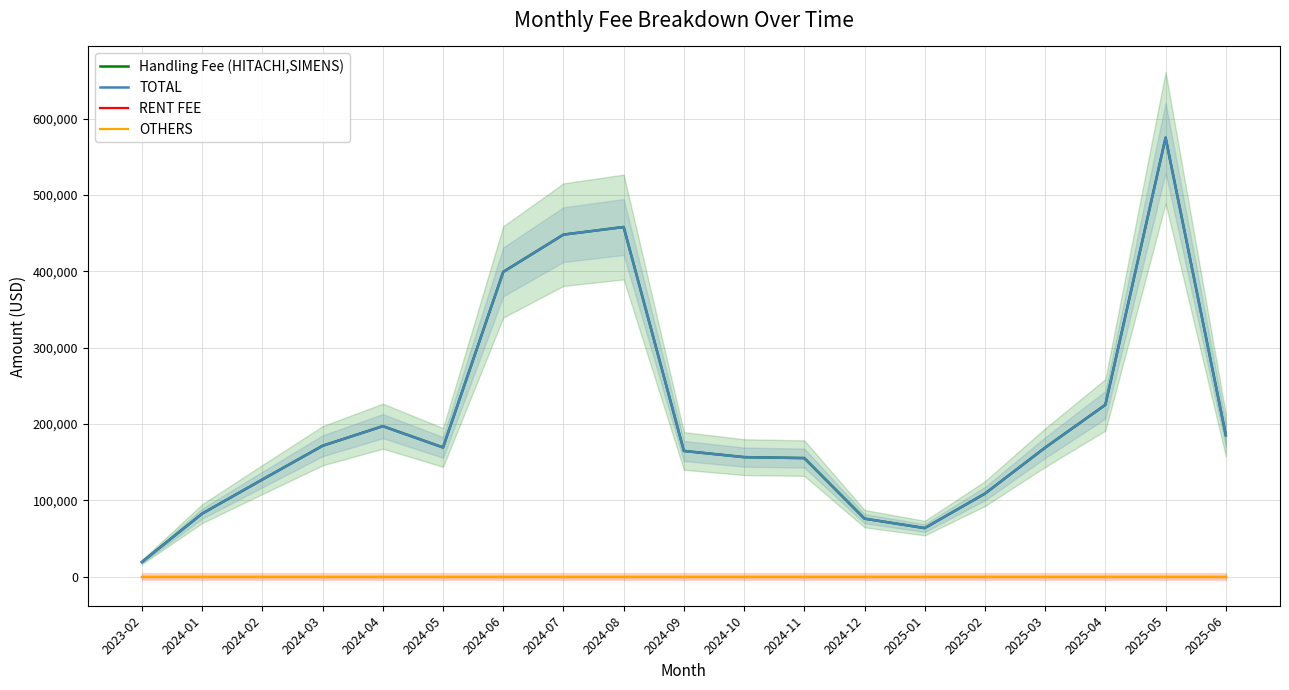

Rank the series at 2025-06 from highest to lowest value.

Handling Fee (HITACHI,SIMENS), TOTAL, RENT FEE, OTHERS